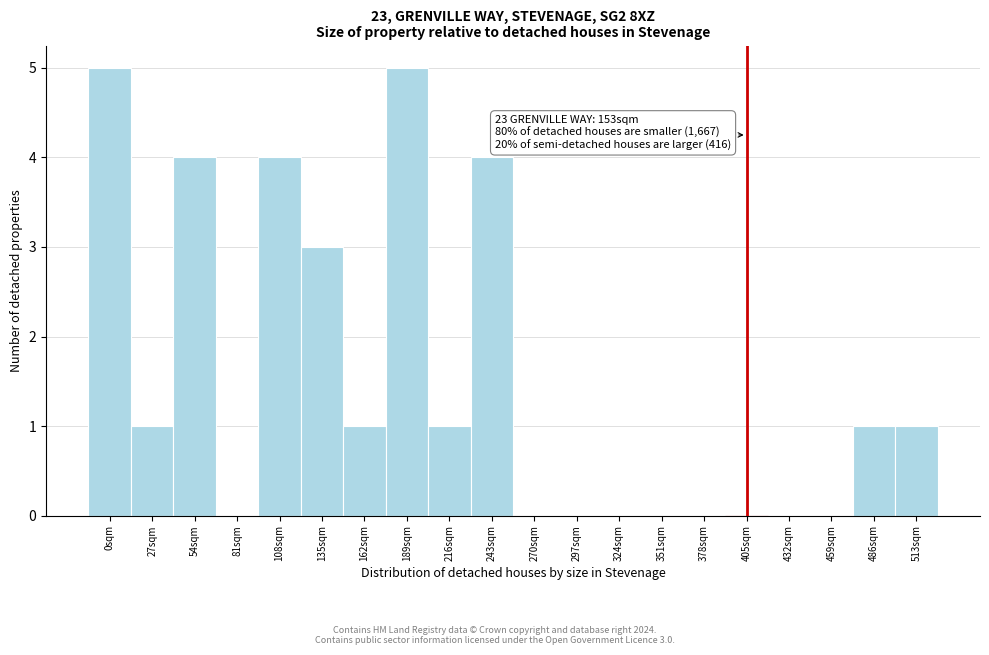

Reading left to right, extract all data points from this chart.

0sqm=5	27sqm=1	54sqm=4	81sqm=0	108sqm=4	135sqm=3	162sqm=1	189sqm=5	216sqm=1	243sqm=4	270sqm=0	297sqm=0	324sqm=0	351sqm=0	378sqm=0	405sqm=0	432sqm=0	459sqm=0	486sqm=1	513sqm=1